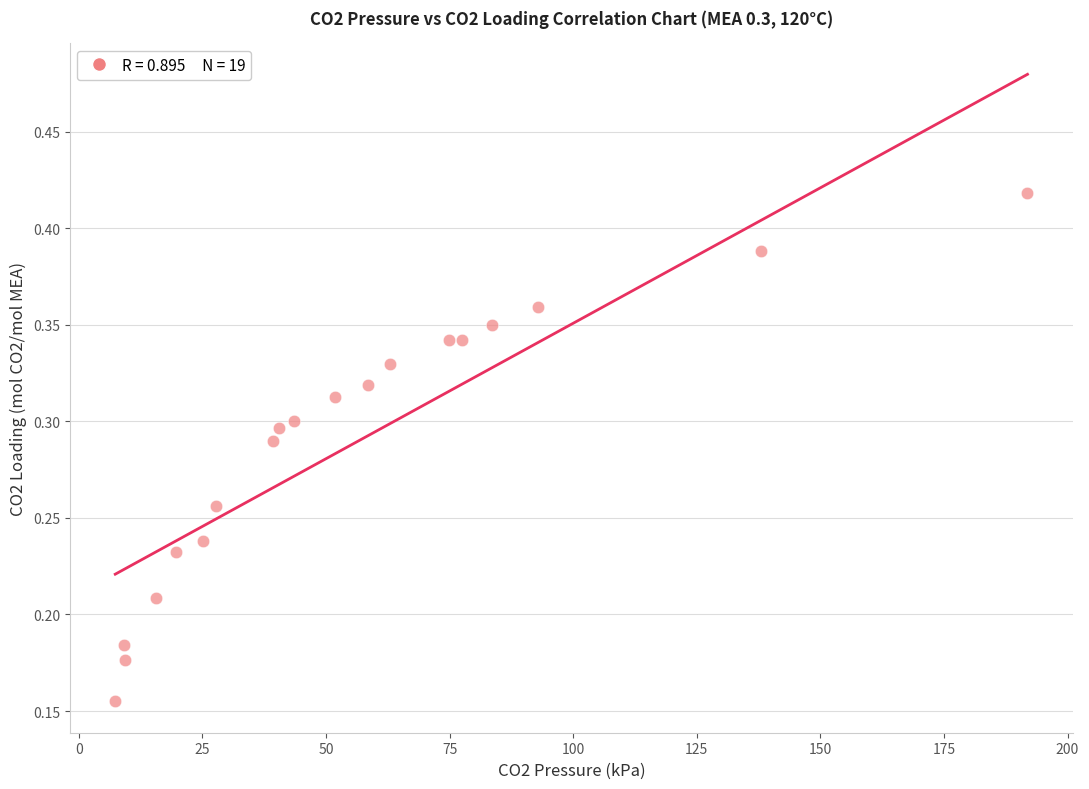

What is the range of X values (max minus min)?

184.5